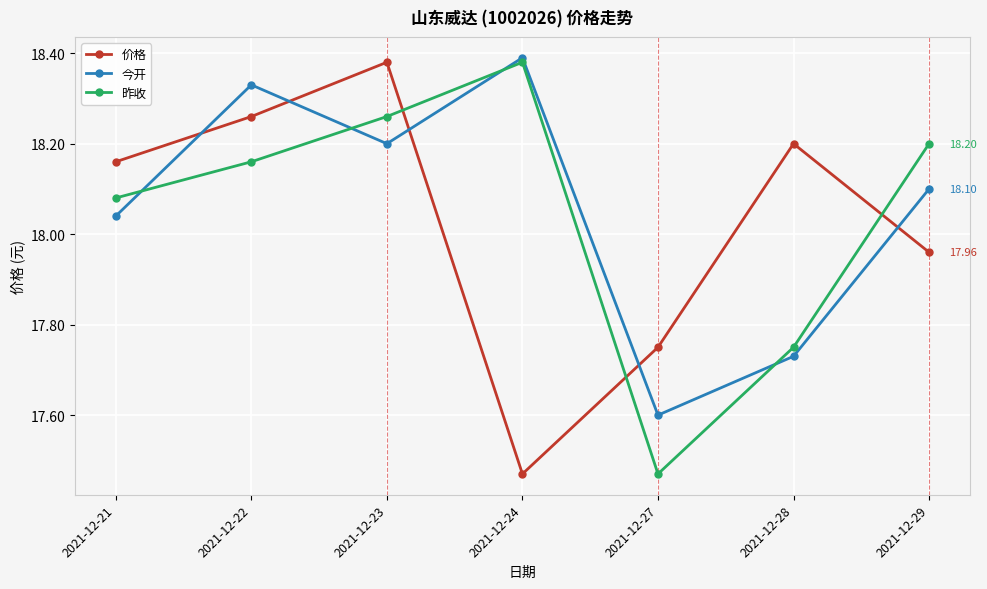

What is the difference between the highest and lowest values at 2021-12-27?

0.3